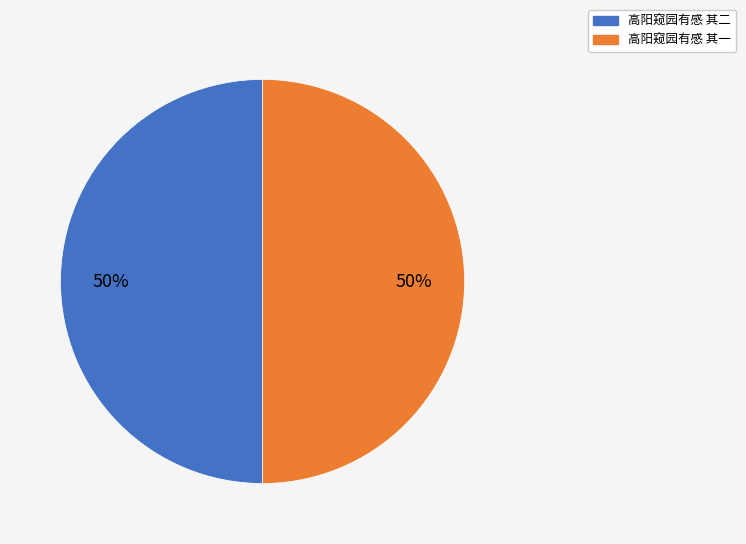

To the nearest percent, what percentage of the pie is 高阳窥园有感 其一?

50%